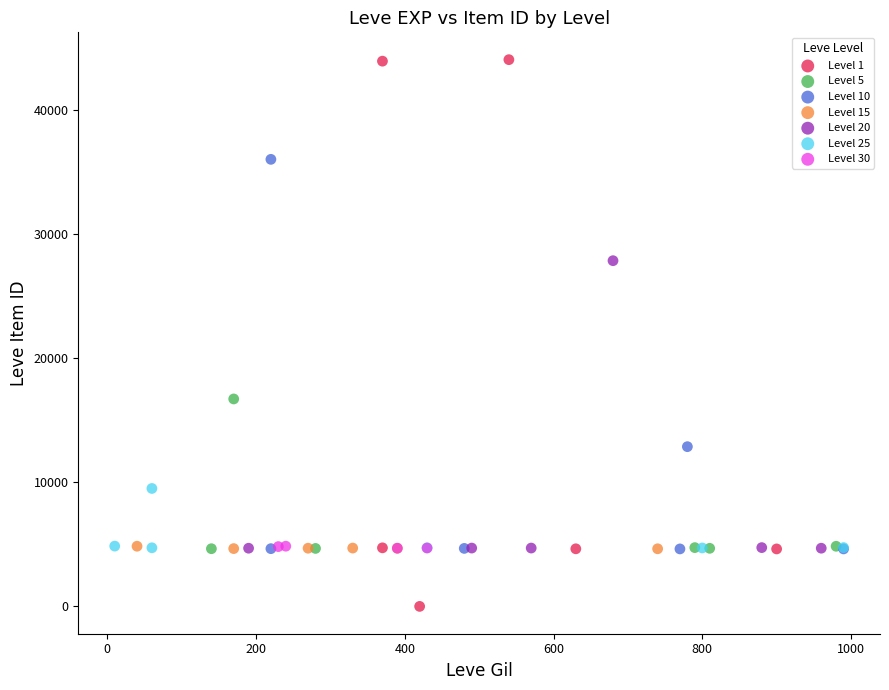

Which series contains the lowest Y value?

Level 1